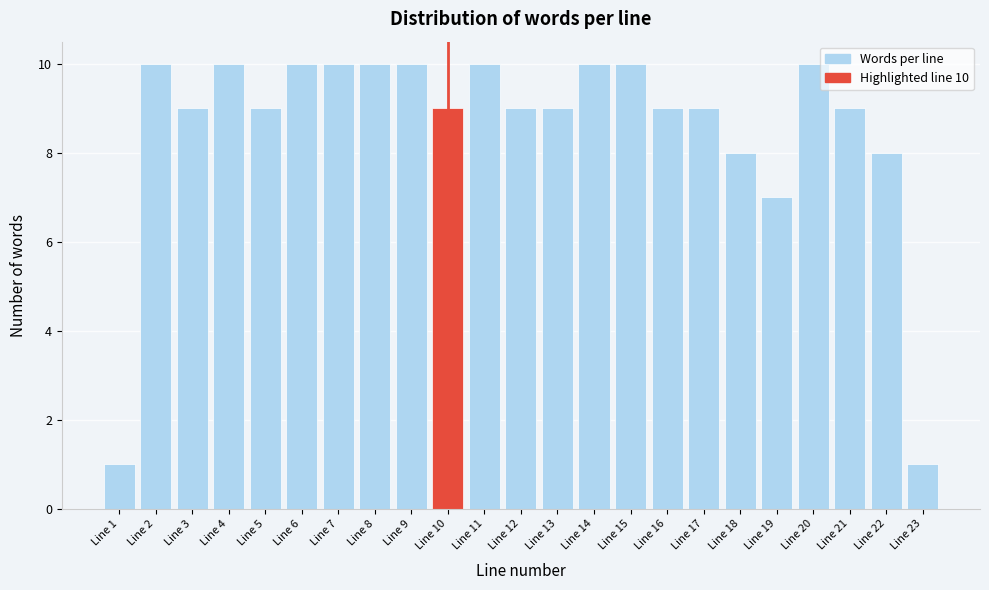

Reading right to left, transcribe all the data shown in this chart.

1	8	9	10	7	8	9	9	10	10	9	9	10	9	10	10	10	10	9	10	9	10	1